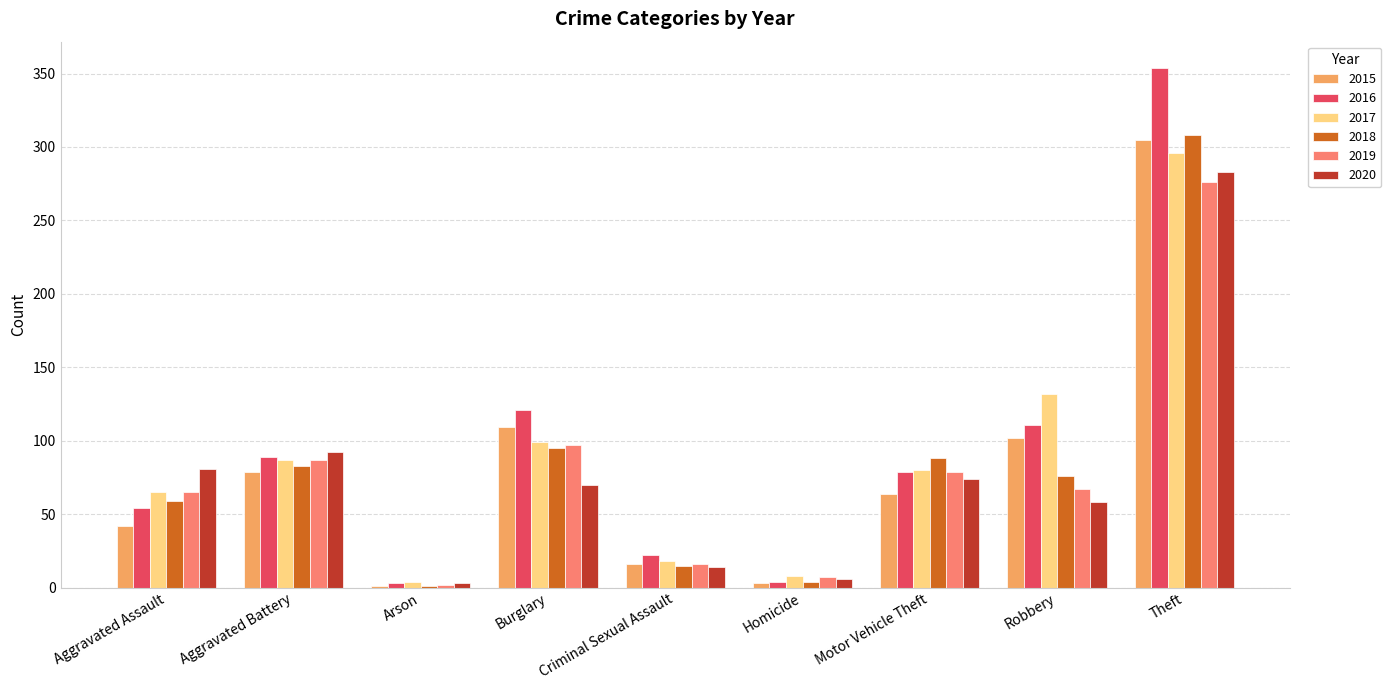

What is the sum of all 2016 values?

837